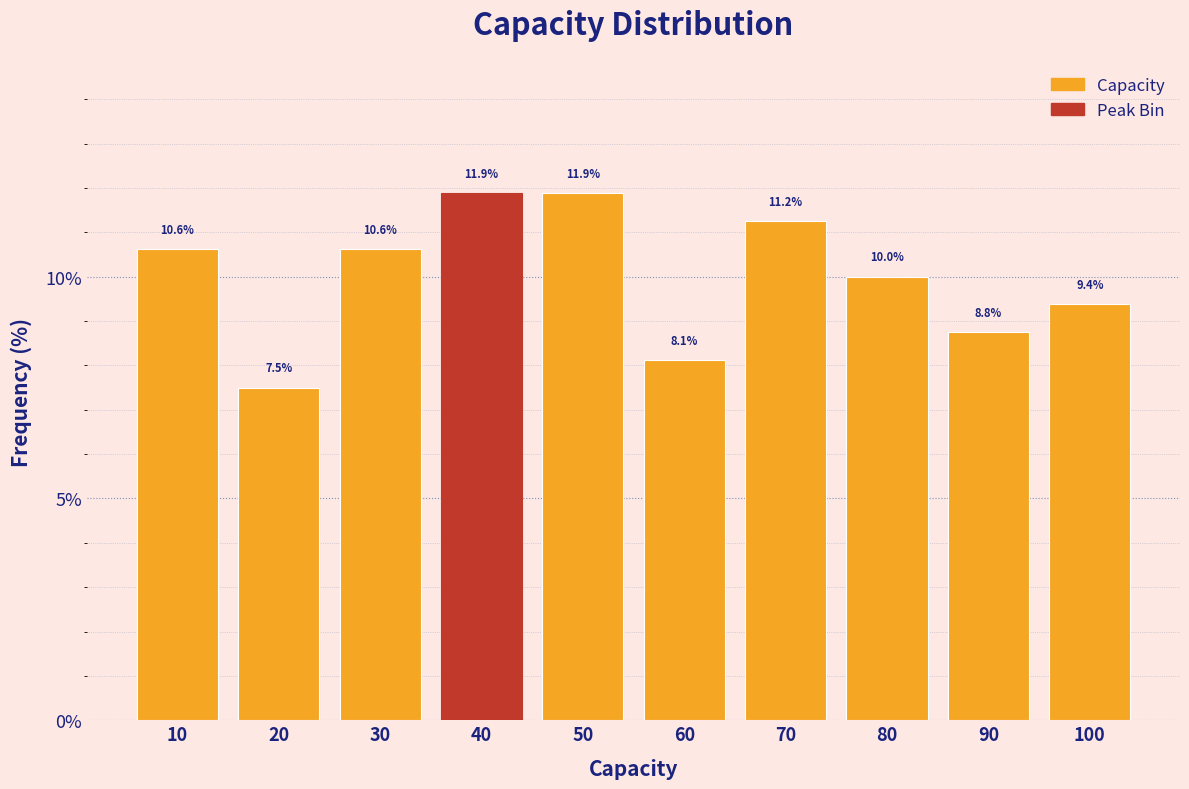

Reading left to right, list every bar in this chart as the range it spans on the x-axis followed by its height.

5 to 15: 10.6
15 to 25: 7.5
25 to 35: 10.6
35 to 45: 11.9
45 to 55: 11.9
55 to 65: 8.1
65 to 75: 11.2
75 to 85: 10.0
85 to 95: 8.8
95 to 105: 9.4